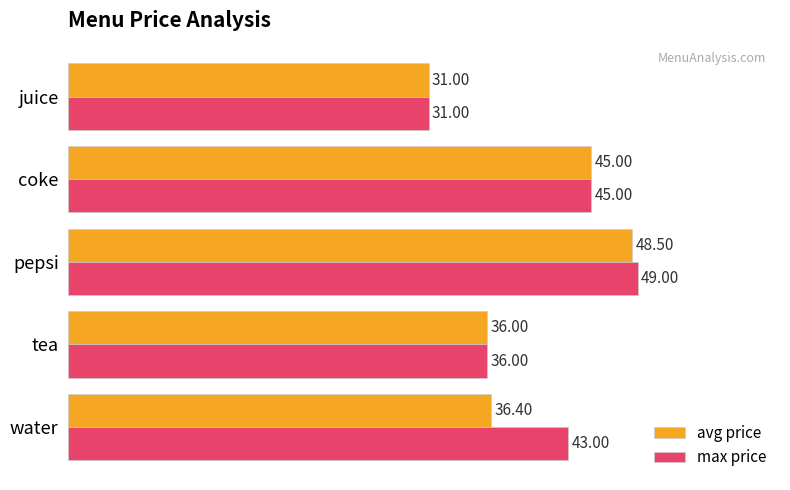

What is the difference between the maximum and minimum values in the avg price series?

17.5